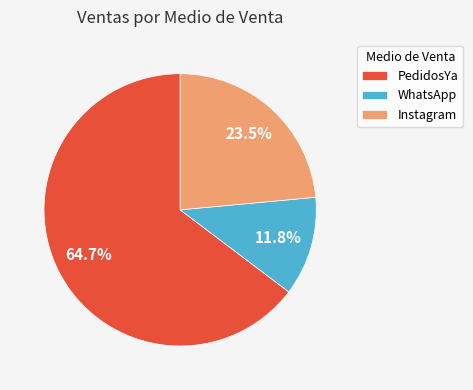

Rank the categories by value from lowest to highest.

WhatsApp, Instagram, PedidosYa